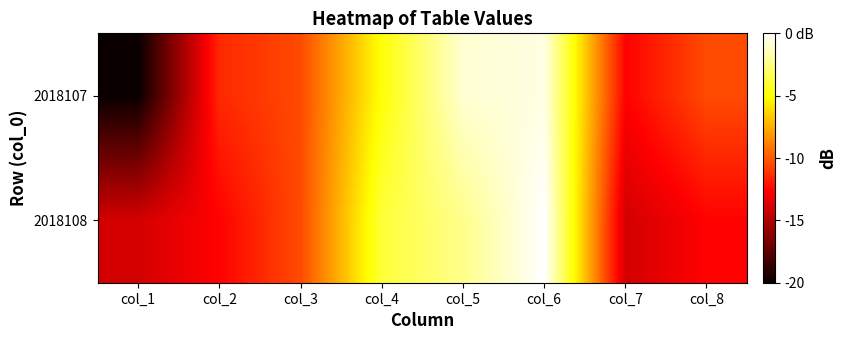

Which series changed the most between col_5 and col_8?

2018108